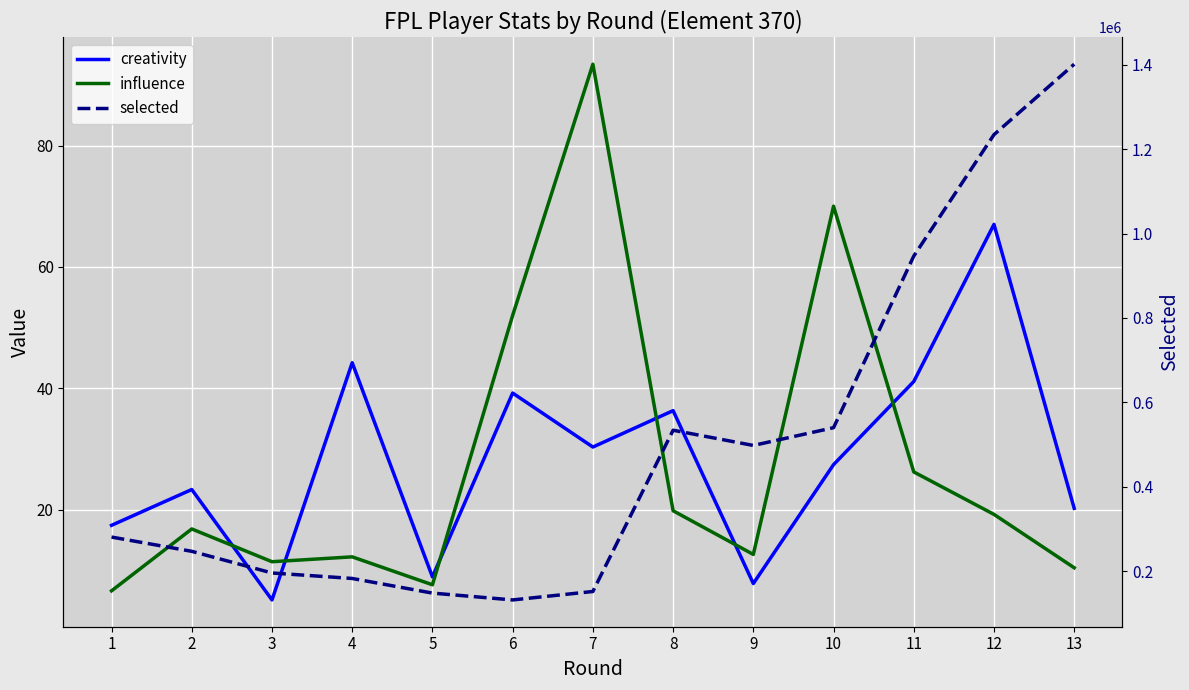

What are all the series names shown in the legend?

creativity, influence, selected